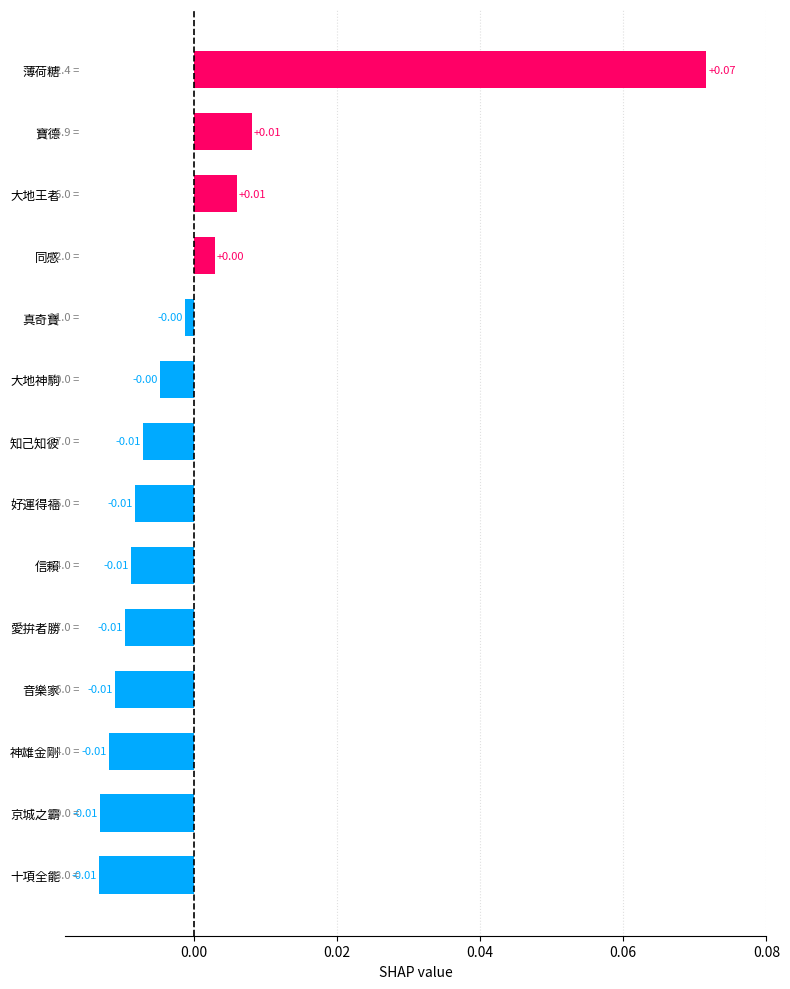

What is the label of the 8th bar from the top?

好運得福